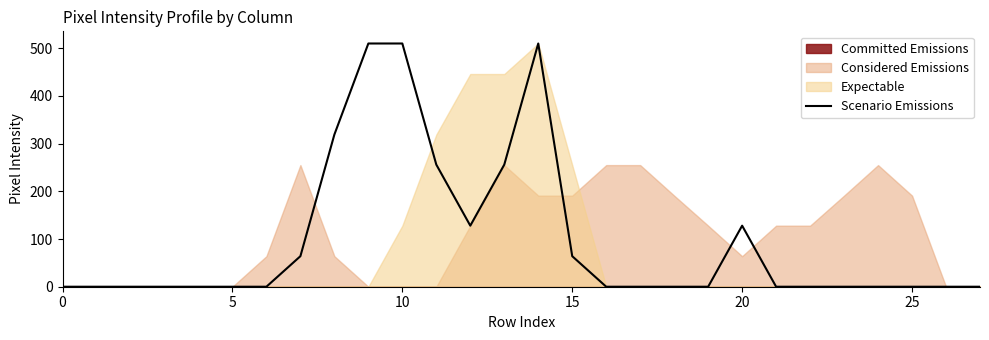

How many points are lower than both their immediate neighbors (excluding endpoints)?

1